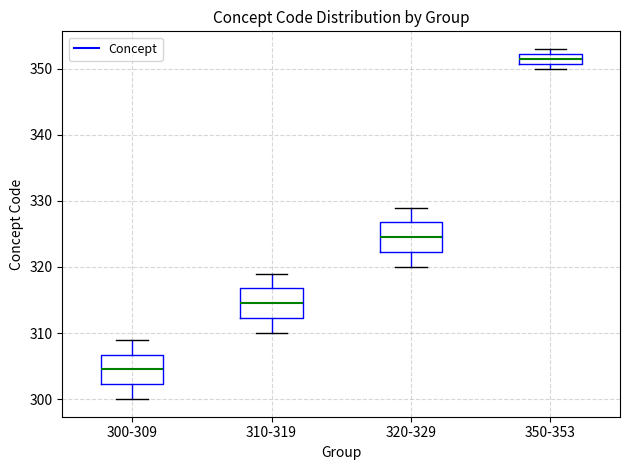

Reading left to right, transcribe this box plot: for each box, give where its median line is, the range the box spans, and where its two whiskers end, as read against the y-axis. The values are not printed on the chart, so give them approximately, as read against the axis.

300-309: median 305, box 302 to 307, whiskers 300 to 309
310-319: median 315, box 312 to 317, whiskers 310 to 319
320-329: median 325, box 322 to 327, whiskers 320 to 329
350-353: median 352 (inside the box), box 351 to 352, whiskers 350 to 353